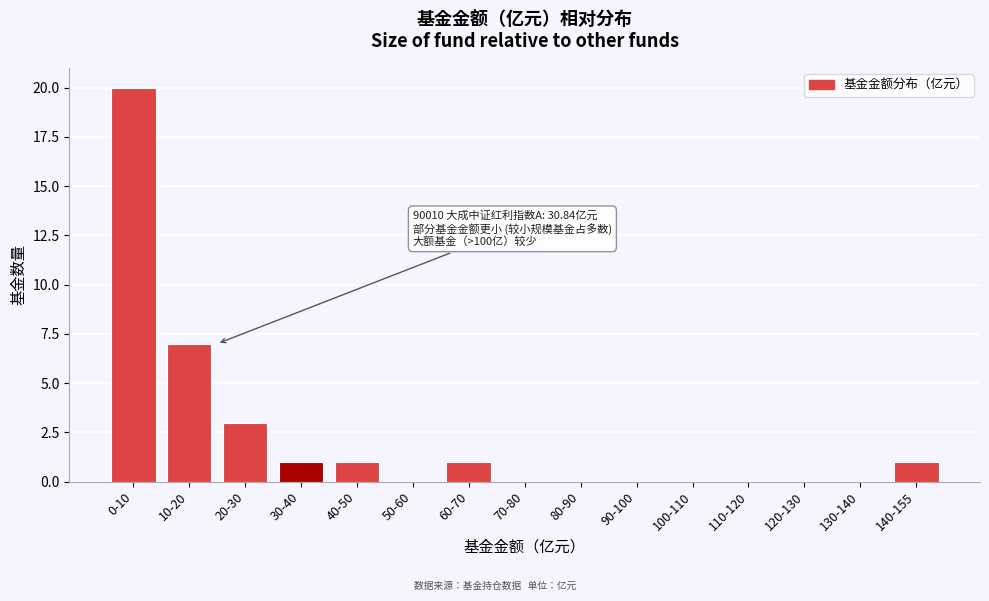

Reading left to right, list all the values displayed in this chart.

0-10=20	10-20=7	20-30=3	30-40=1	40-50=1	50-60=0	60-70=1	70-80=0	80-90=0	90-100=0	100-110=0	110-120=0	120-130=0	130-140=0	140-155=1